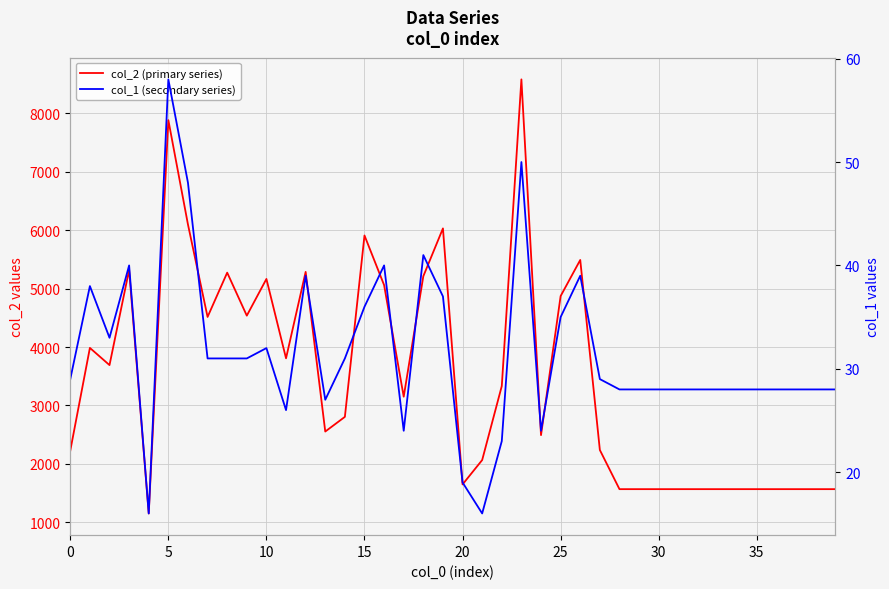

What is the approximate value of col_2 (primary series) at 28?

1568